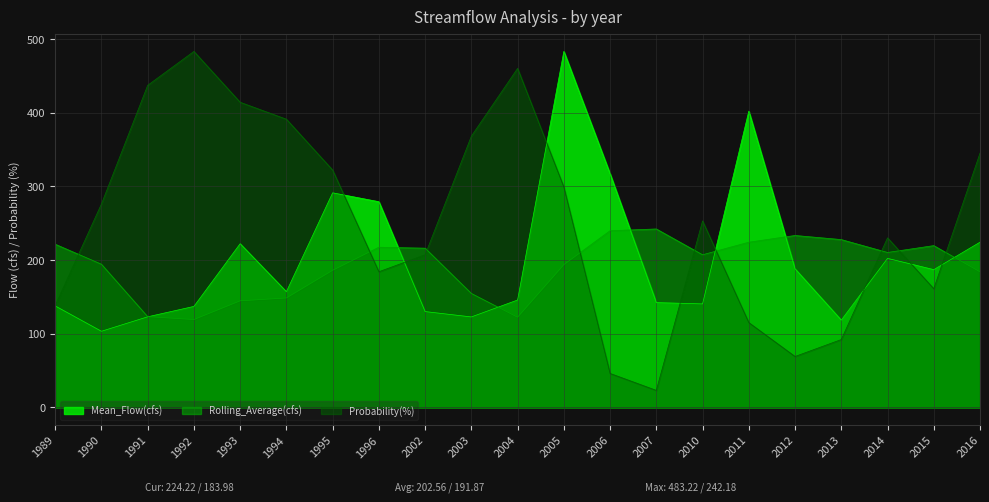

Is it true that Probability(%) equals 562.1 at 2003?

False